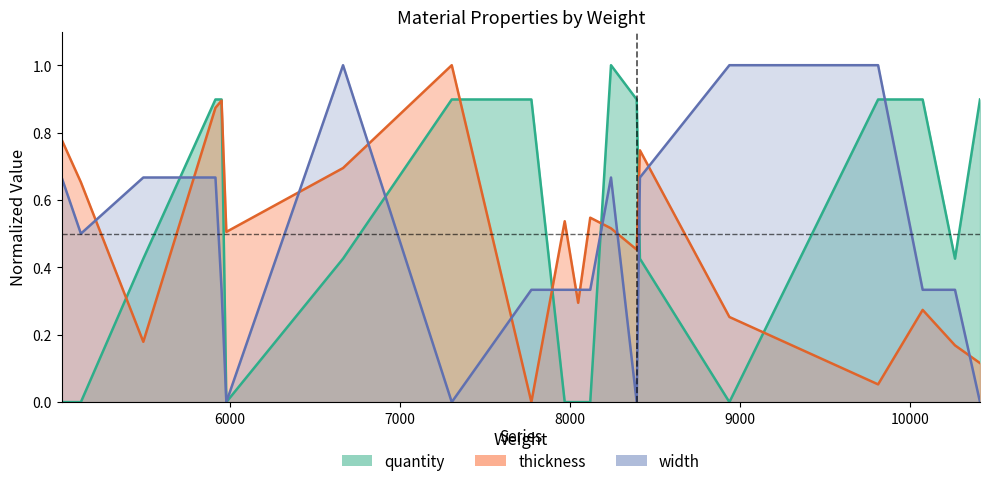

Which series has the largest total across all categories?

quantity